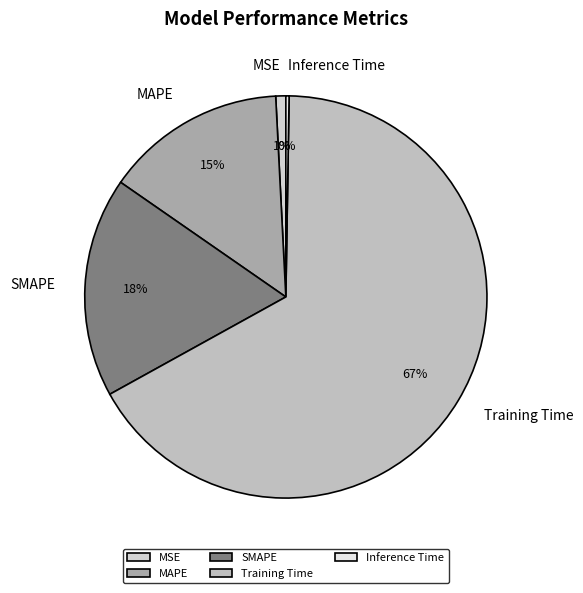

To the nearest percent, what percentage of the pie is SMAPE?

18%